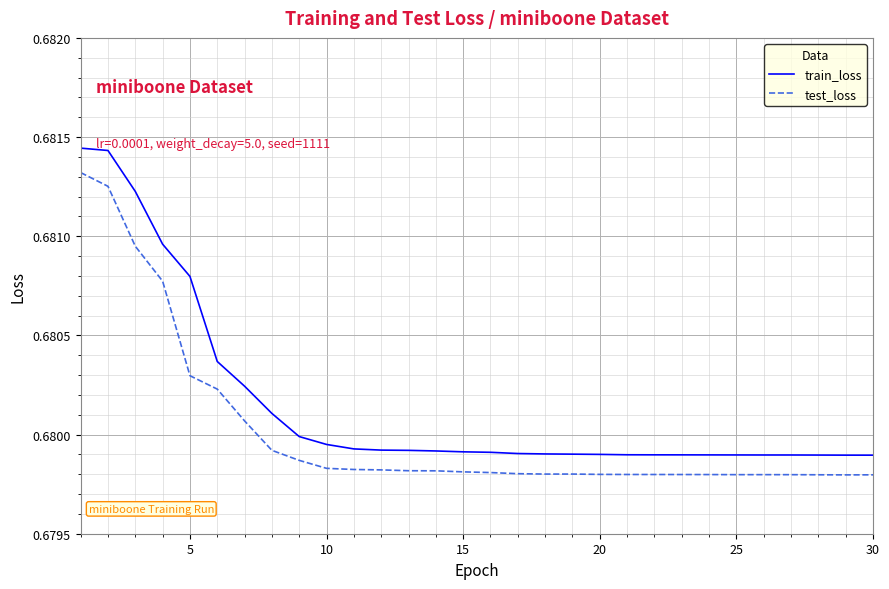

Count the number of data series in this chart.

2